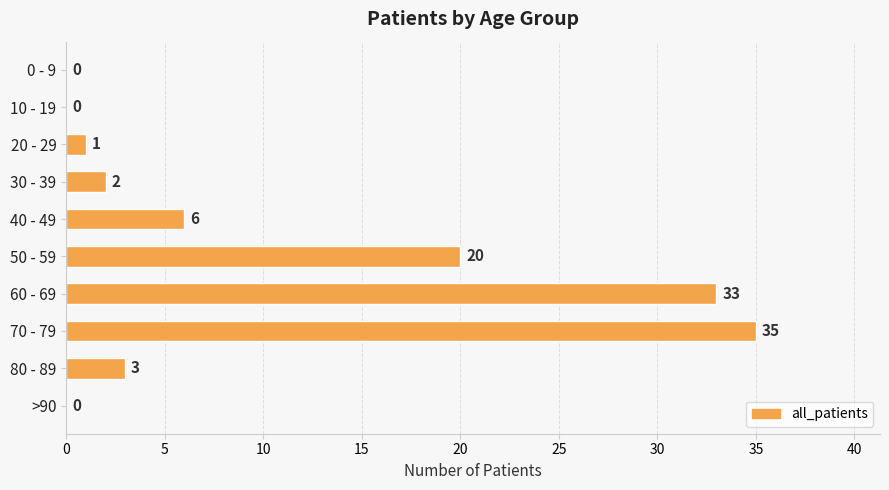

At which category does the chart reach its peak across all series?

70 - 79